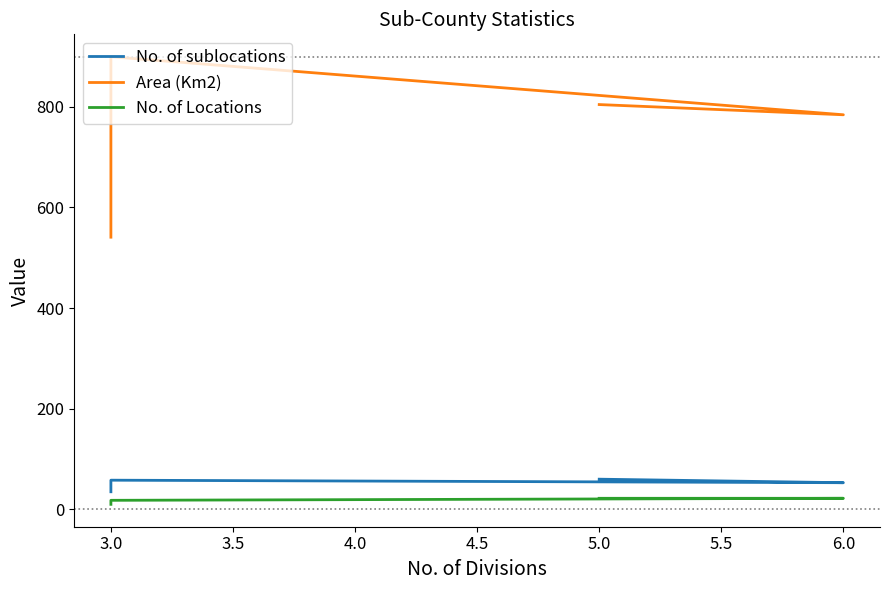

How many lines are shown in the chart?

3